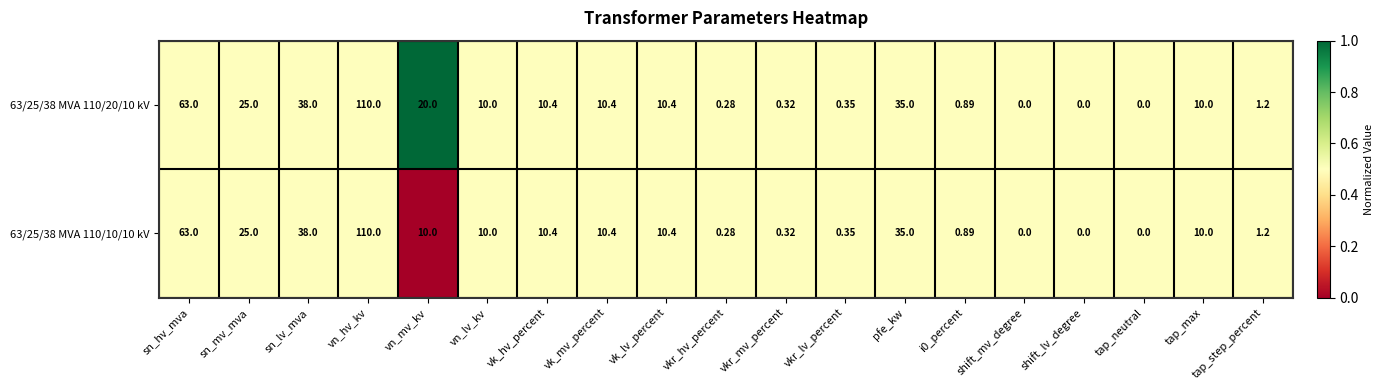

At which label does 63/25/38 MVA 110/10/10 kV reach its peak?

vn_hv_kv